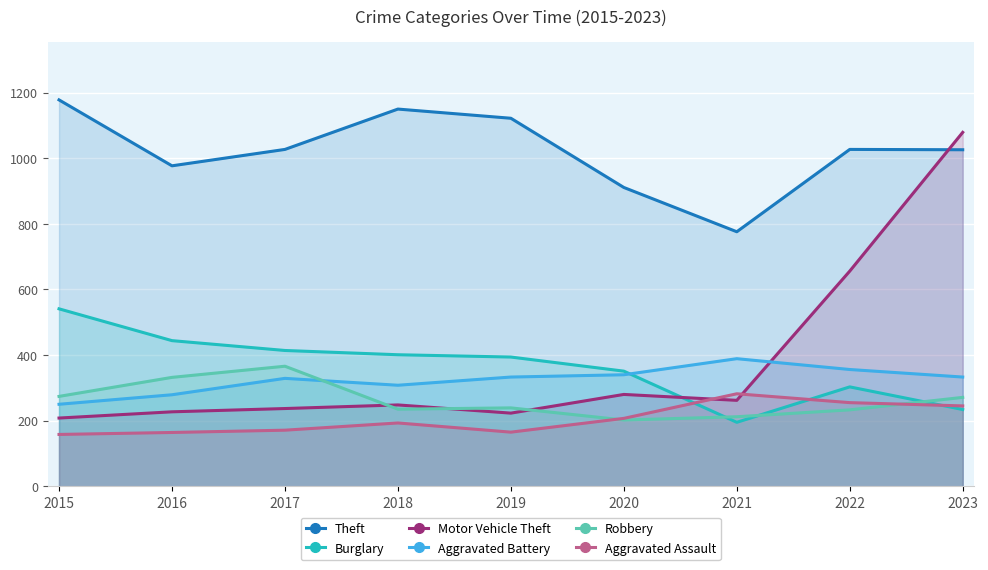

After their last crossing, which series has the higher values: Aggravated Assault or Burglary?

Aggravated Assault